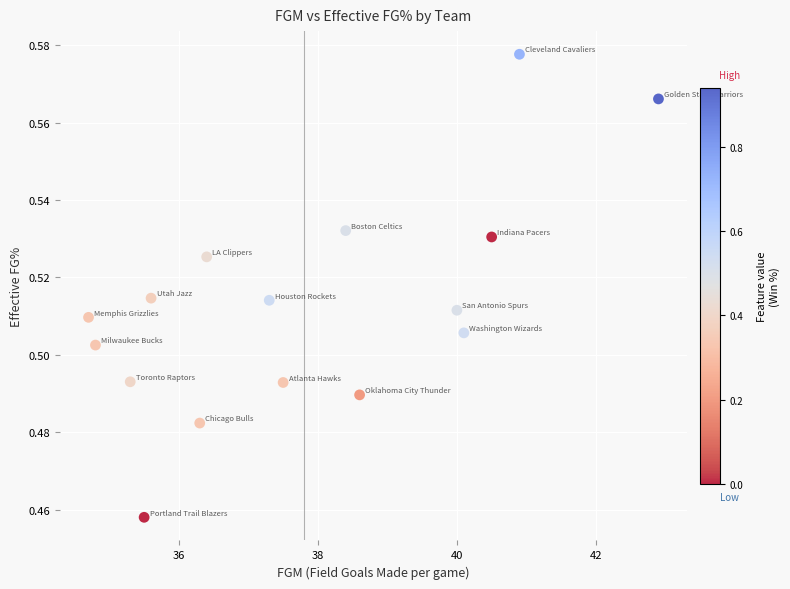

What is the range of X values (max minus min)?

8.2